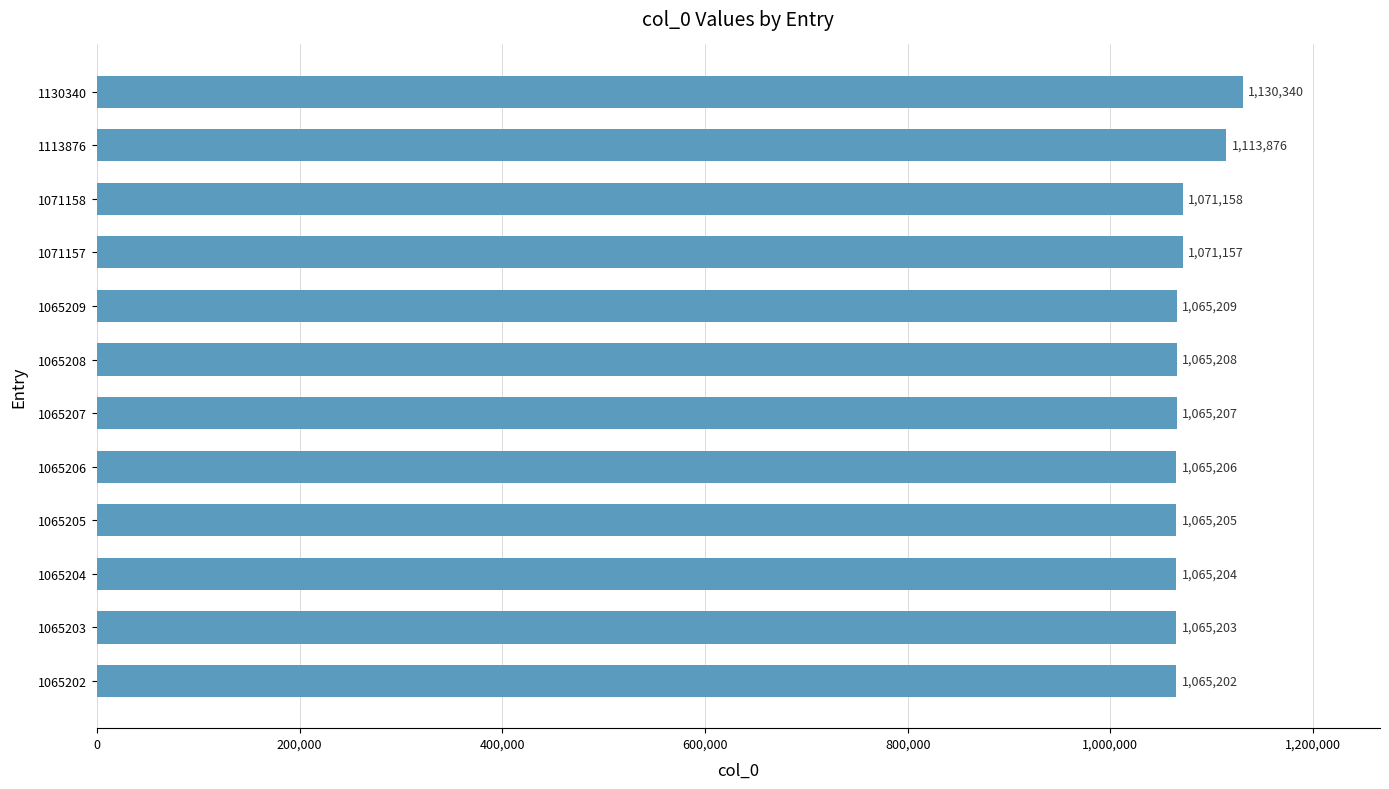

True or false: the data shows 229791 at 1065208.

False